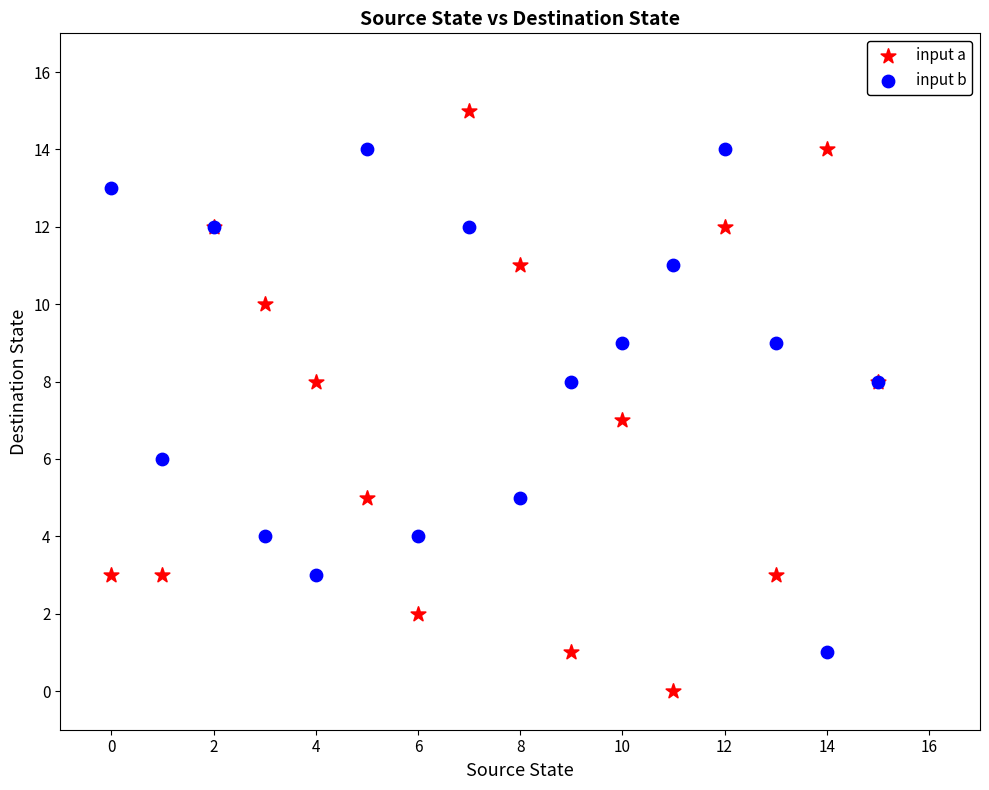

Which series contains the highest Y value?

input a